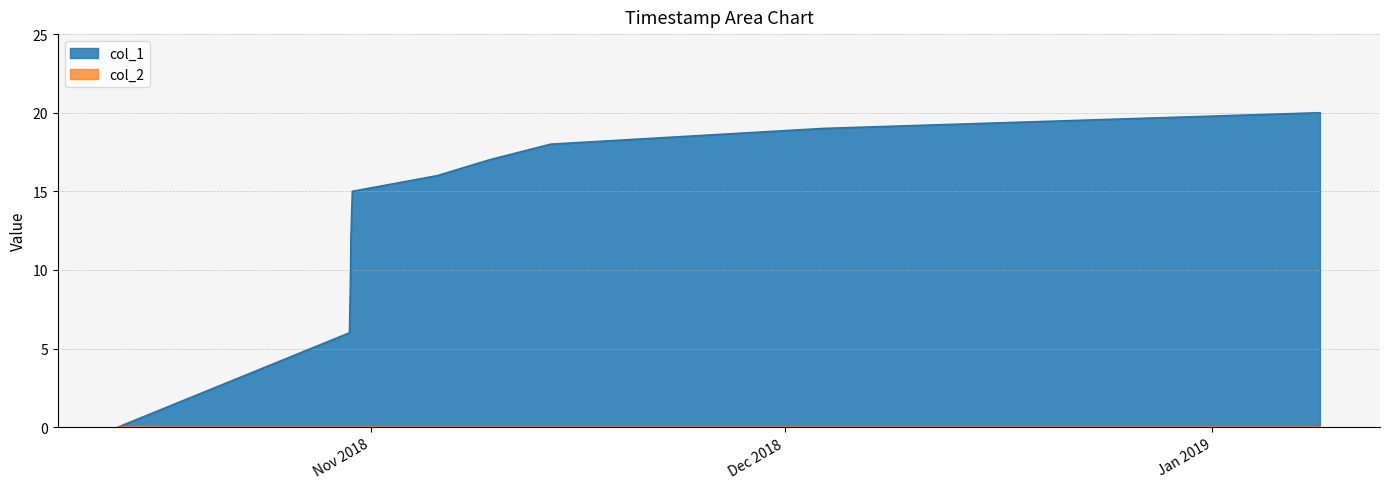

How many data points does each series have?

10